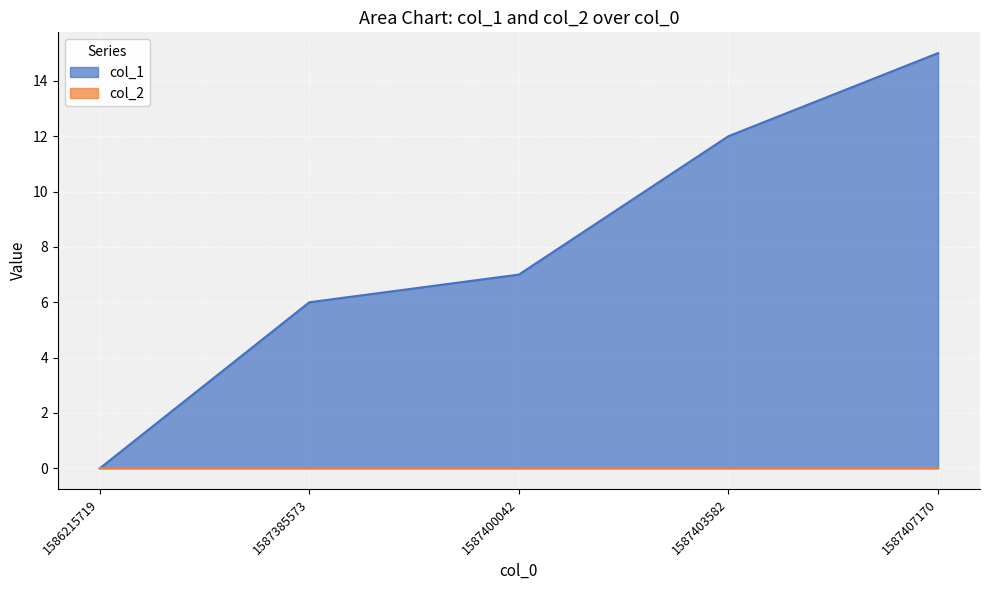

Does the chart display data point markers on the line(s)?

No